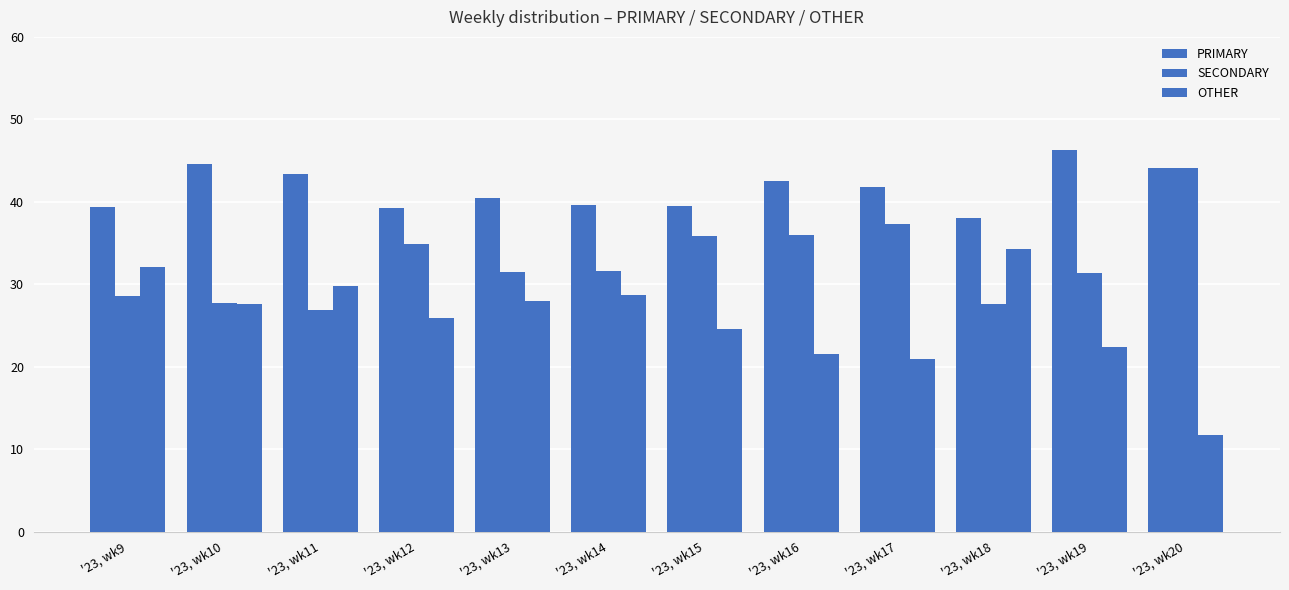

Which series changed the most between '23, wk14 and '23, wk18?

OTHER